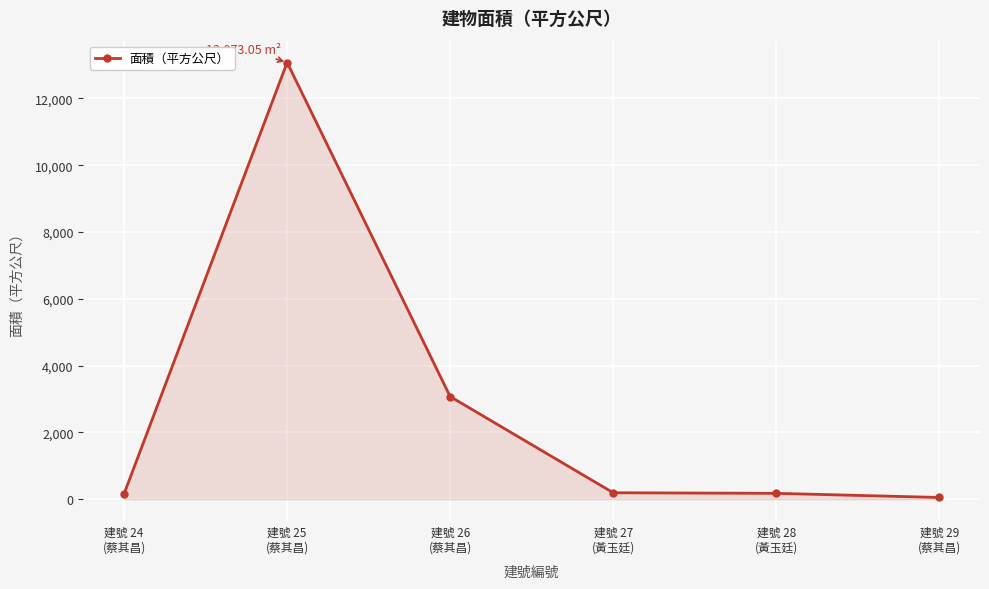

How many series are shown in this chart?

1